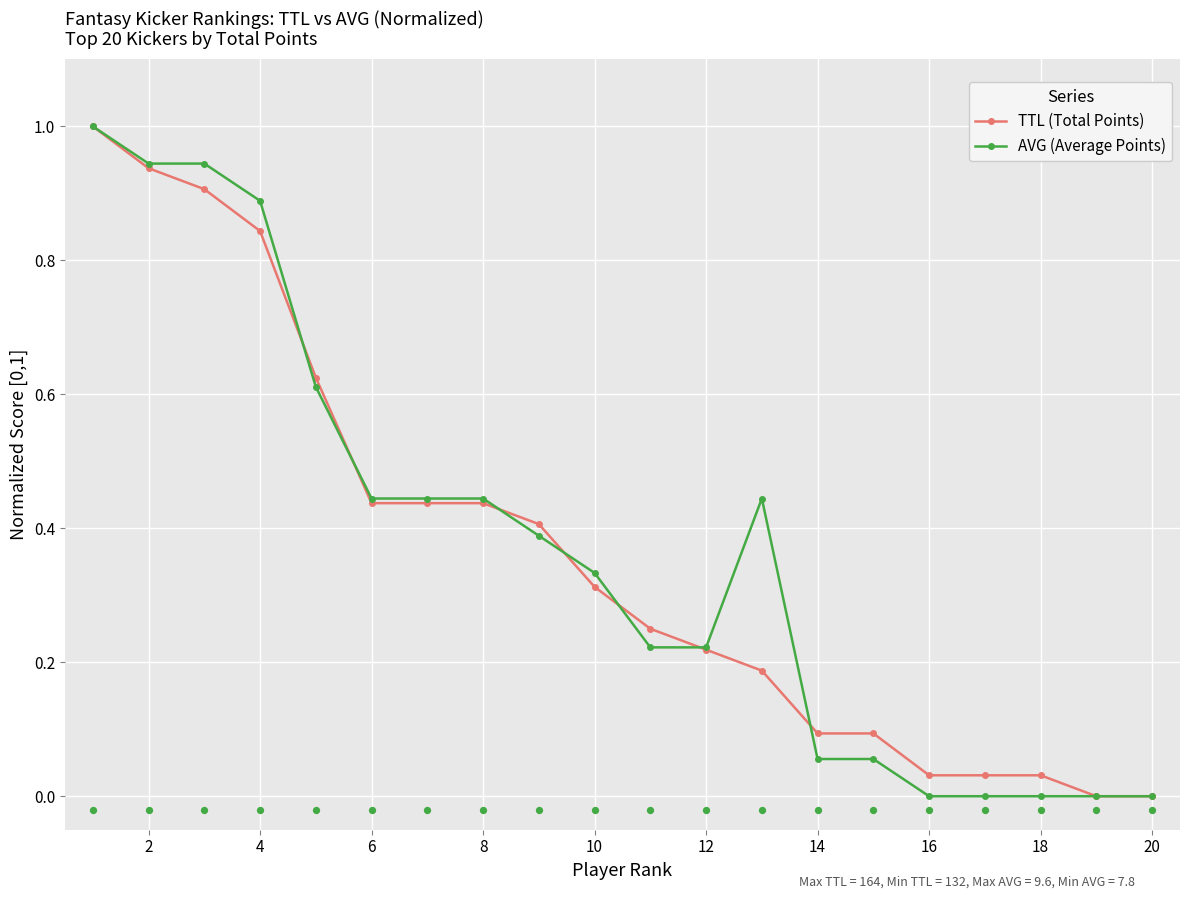

Is the value of AVG (Average Points) at 18 greater than the value of TTL (Total Points) at 2?

No